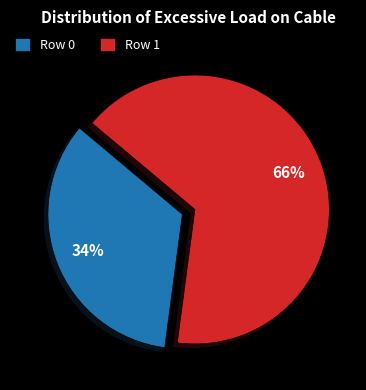

Is it true that Row 0 is 34% of the pie?

True